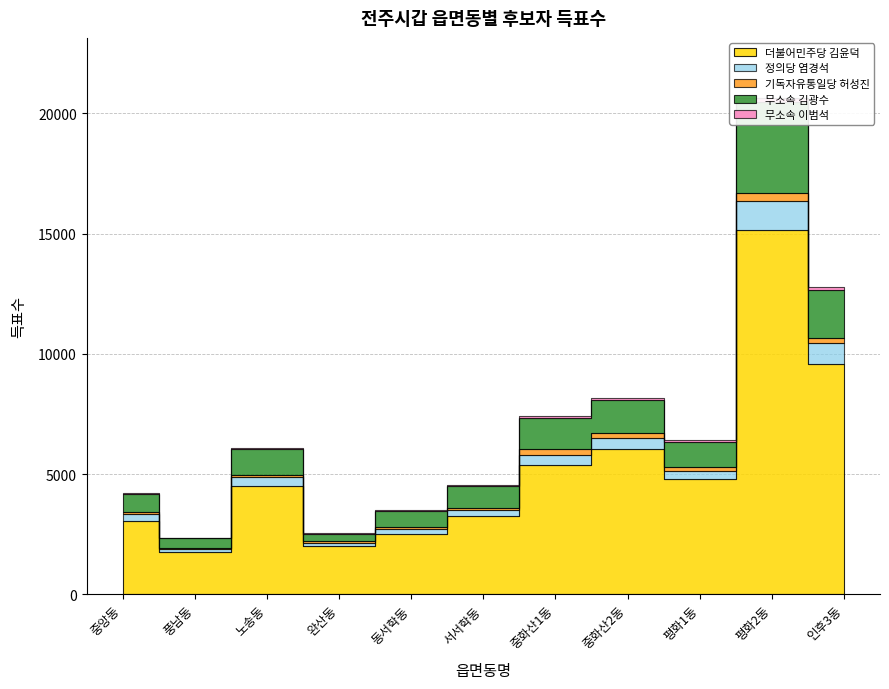

What is the difference between the second highest and second lowest values in the 무소속 김광수 series?

1566